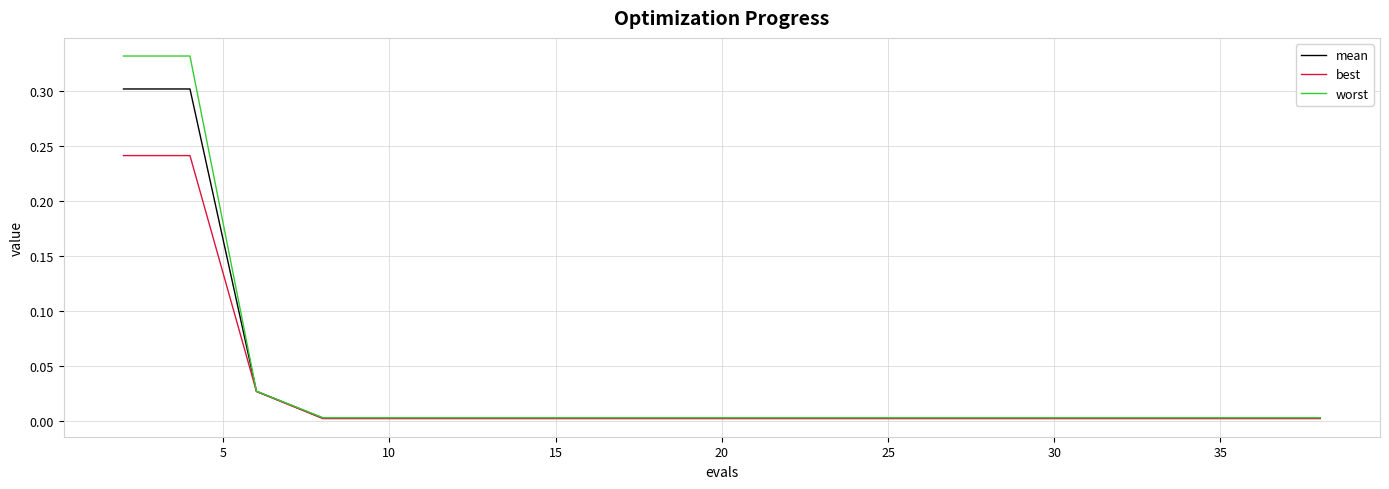

Which series has the largest range (max minus min)?

worst